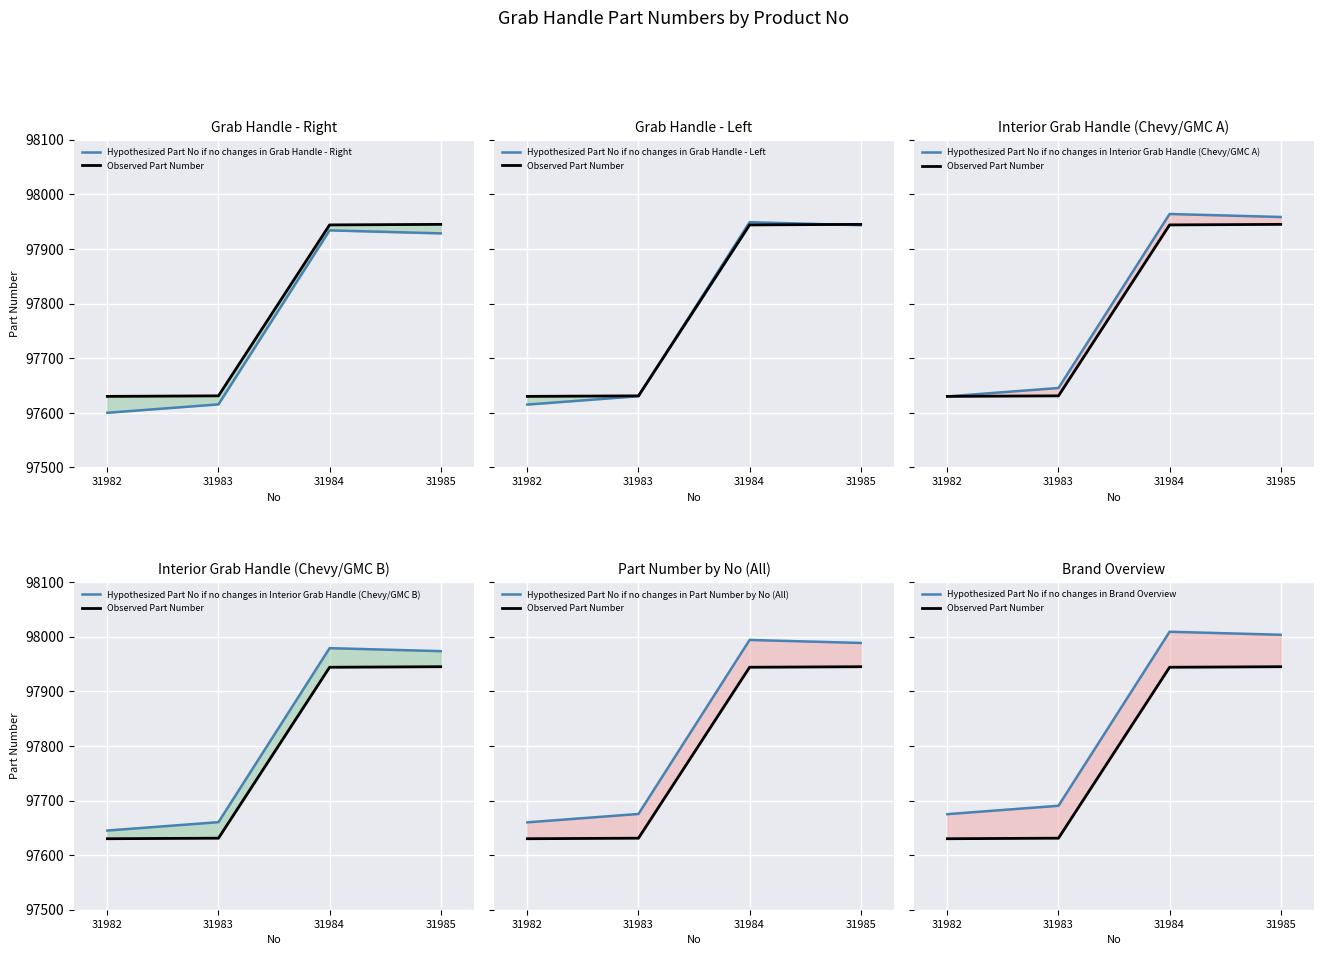

Rank the categories by value from lowest to highest.

31982, 31983, 31984, 31985